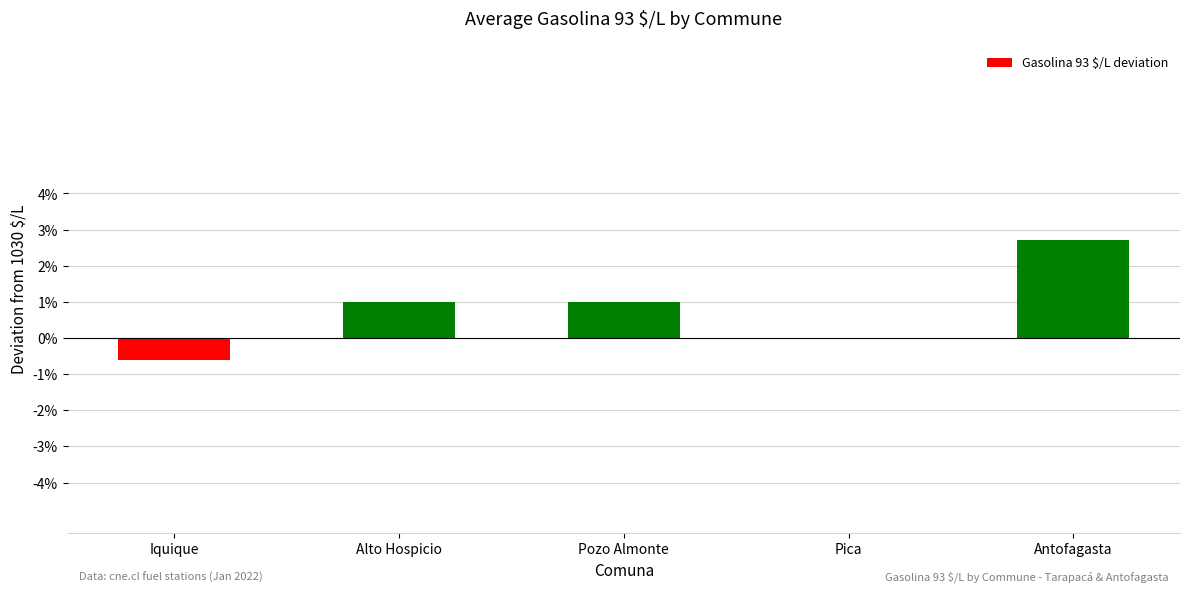

How many data points does each series have?

5